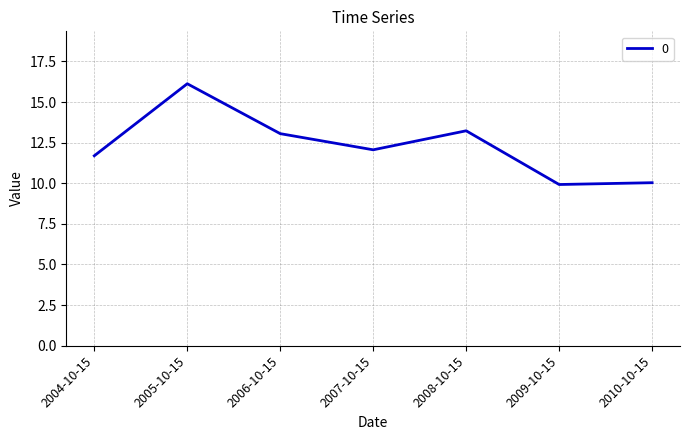

What is the greatest value displayed?

16.1